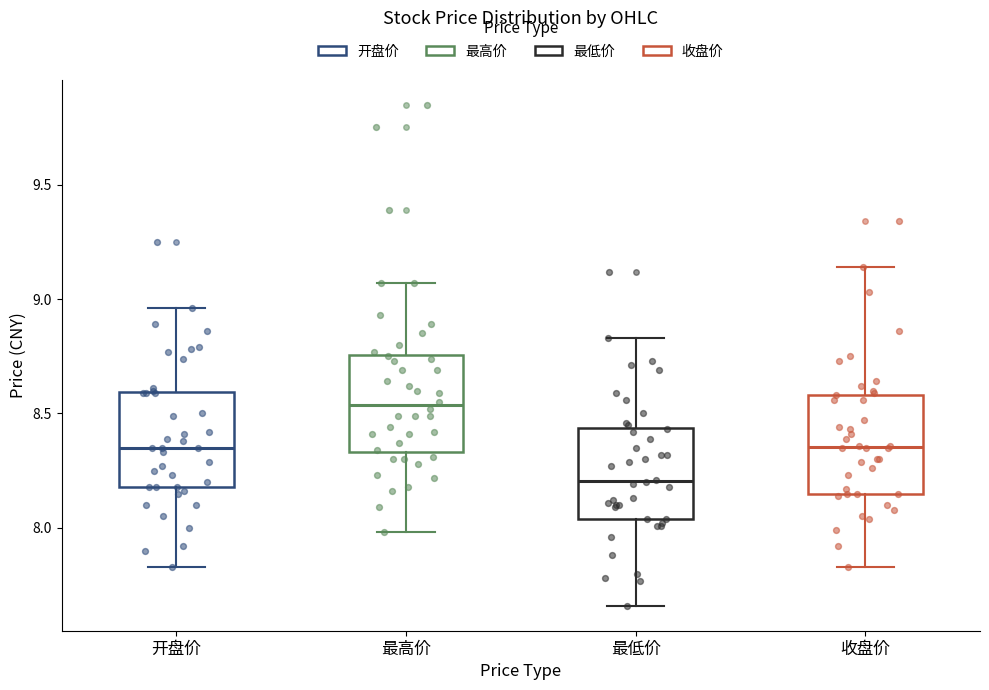

Reading left to right, transcribe this box plot: for each box, give where its median line is, the range the box spans, and where its two whiskers end, as read against the y-axis. The values are not printed on the chart, so give them approximately, as read against the axis.

开盘价: median 8.35, box 8.20 to 8.60, whiskers 7.85 to 8.95
最高价: median 8.55, box 8.35 to 8.75, whiskers 8.00 to 9.05
最低价: median 8.20, box 8.05 to 8.45, whiskers 7.65 to 8.85
收盘价: median 8.35, box 8.15 to 8.60, whiskers 7.85 to 9.15